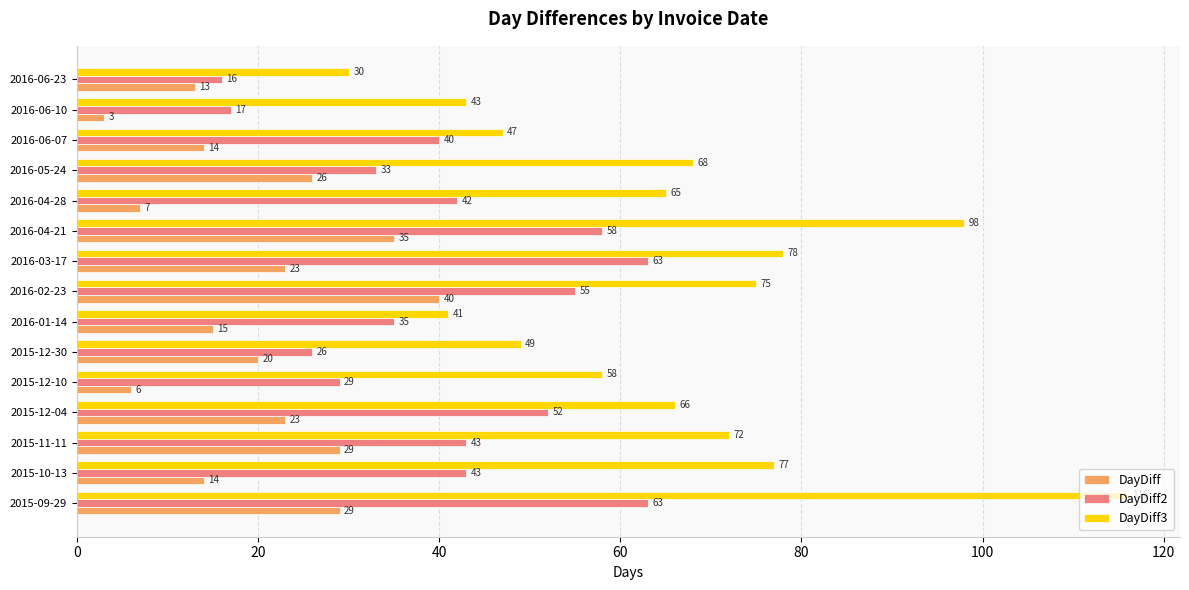

What is the spread (max minus min) of values at 2016-06-23?

17